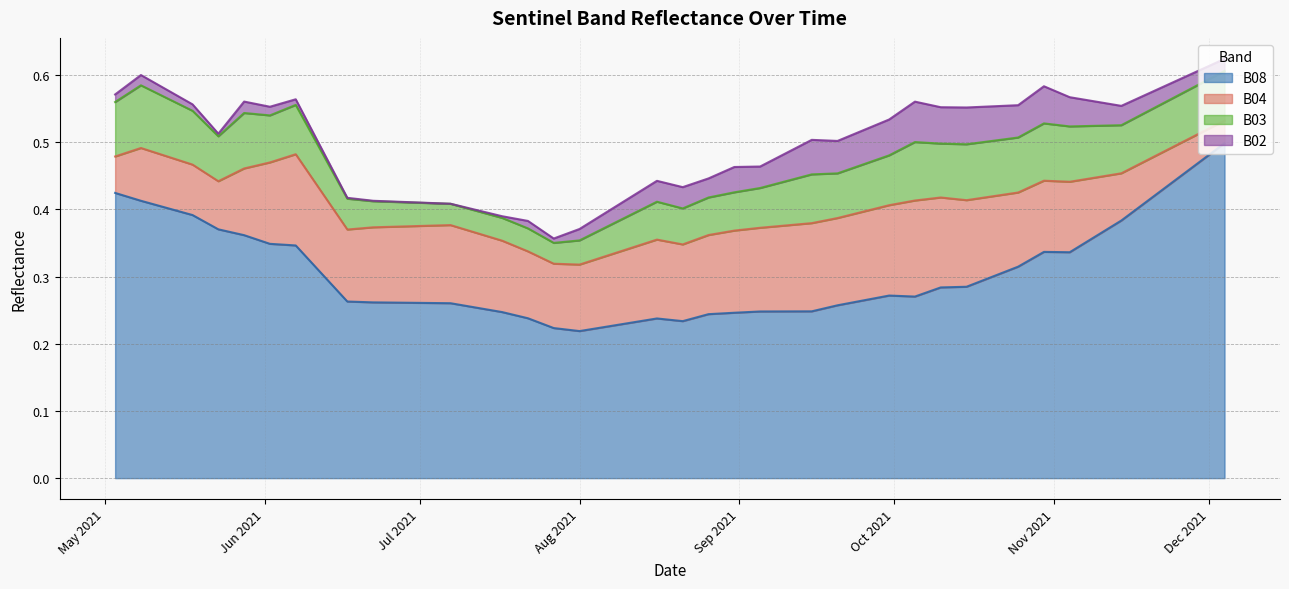

Rank the categories by B02 value from lowest to highest.

2021-07-07, 2021-06-22, 2021-06-17, 2021-07-17, 2021-05-23, 2021-06-12, 2021-07-27, 2021-06-07, 2021-05-18, 2021-07-22, 2021-05-03, 2021-06-02, 2021-05-08, 2021-05-28, 2021-08-01, 2021-12-04, 2021-11-29, 2021-08-06, 2021-11-24, 2021-11-19, 2021-08-11, 2021-08-26, 2021-11-14, 2021-08-16, 2021-08-21, 2021-09-05, 2021-11-09, 2021-08-31, 2021-09-10, 2021-11-04, 2021-10-25, 2021-09-20, 2021-09-25, 2021-09-15, 2021-10-20, 2021-09-30, 2021-10-10, 2021-10-15, 2021-10-30, 2021-10-05